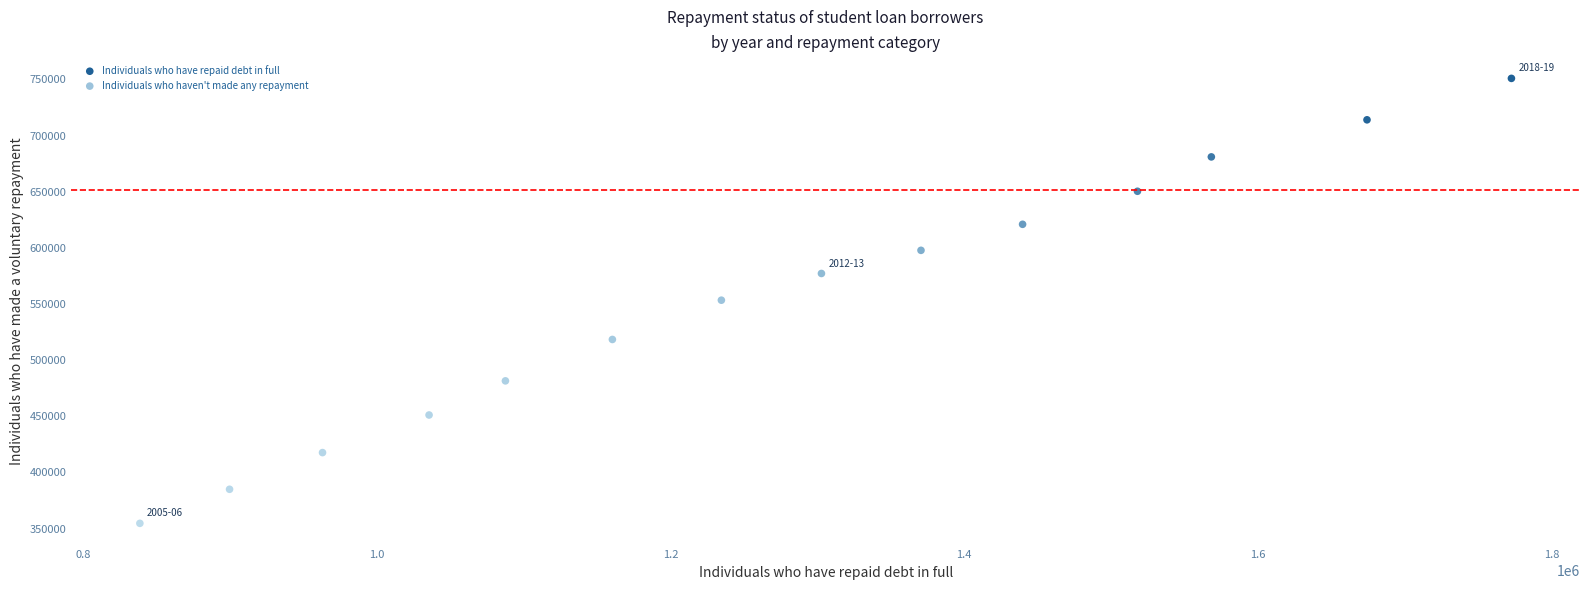

What are all the series names shown in the legend?

Individuals who have repaid debt in full, Individuals who haven't made any repayment